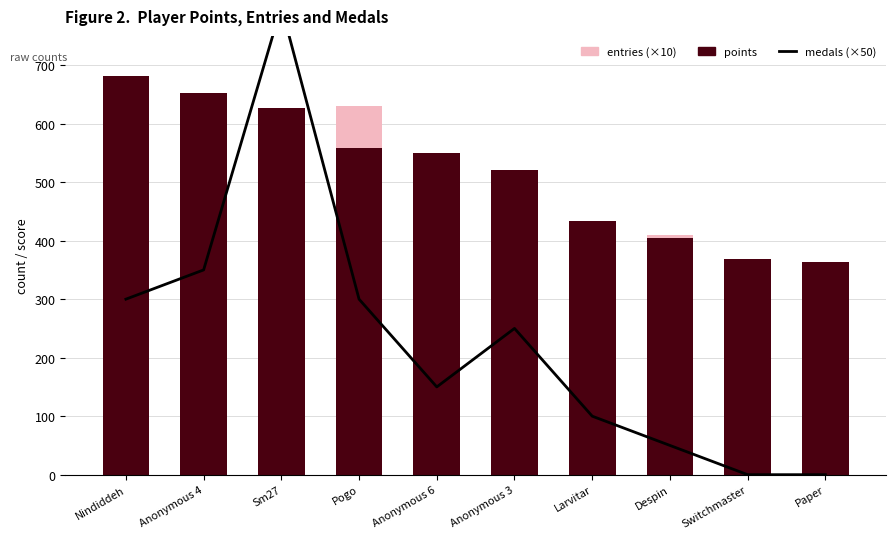

Rank the series by their maximum value, from lowest to highest.

entries (×10), points, medals (×50)